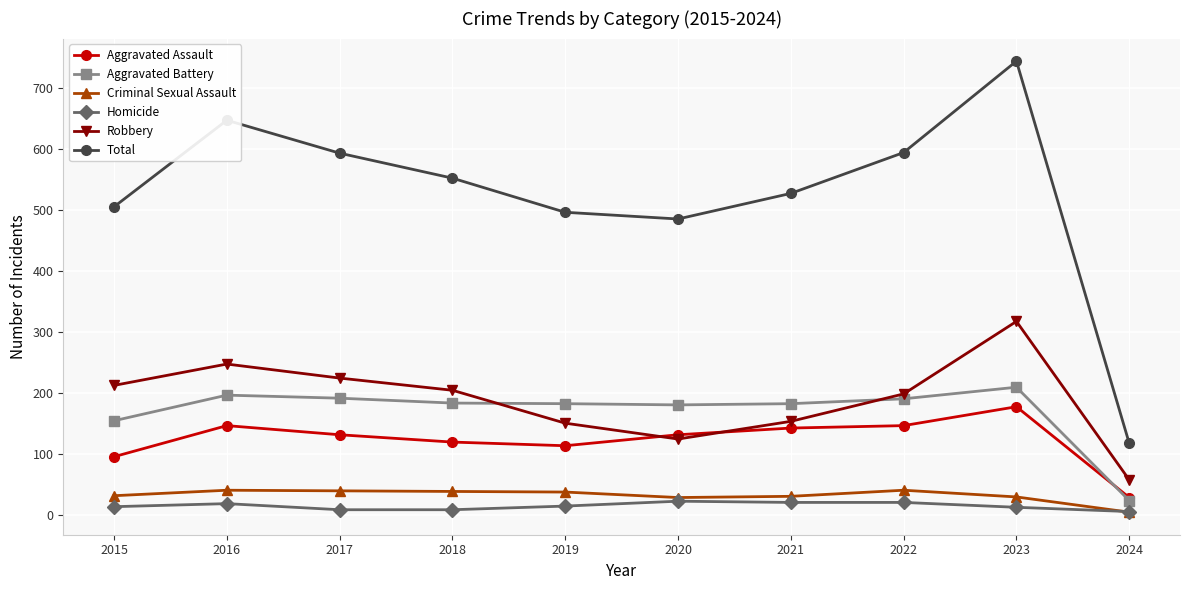

How many interior local valleys does the Robbery series have?

1